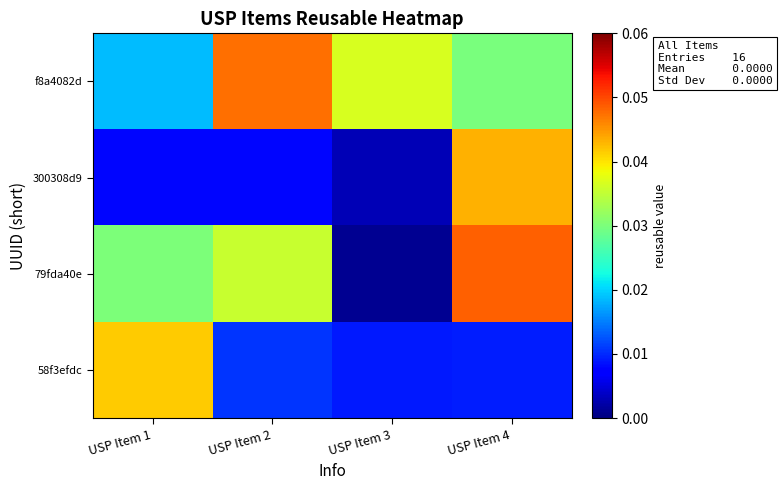

Which series changed the most between USP Item 2 and USP Item 4?

300308d9